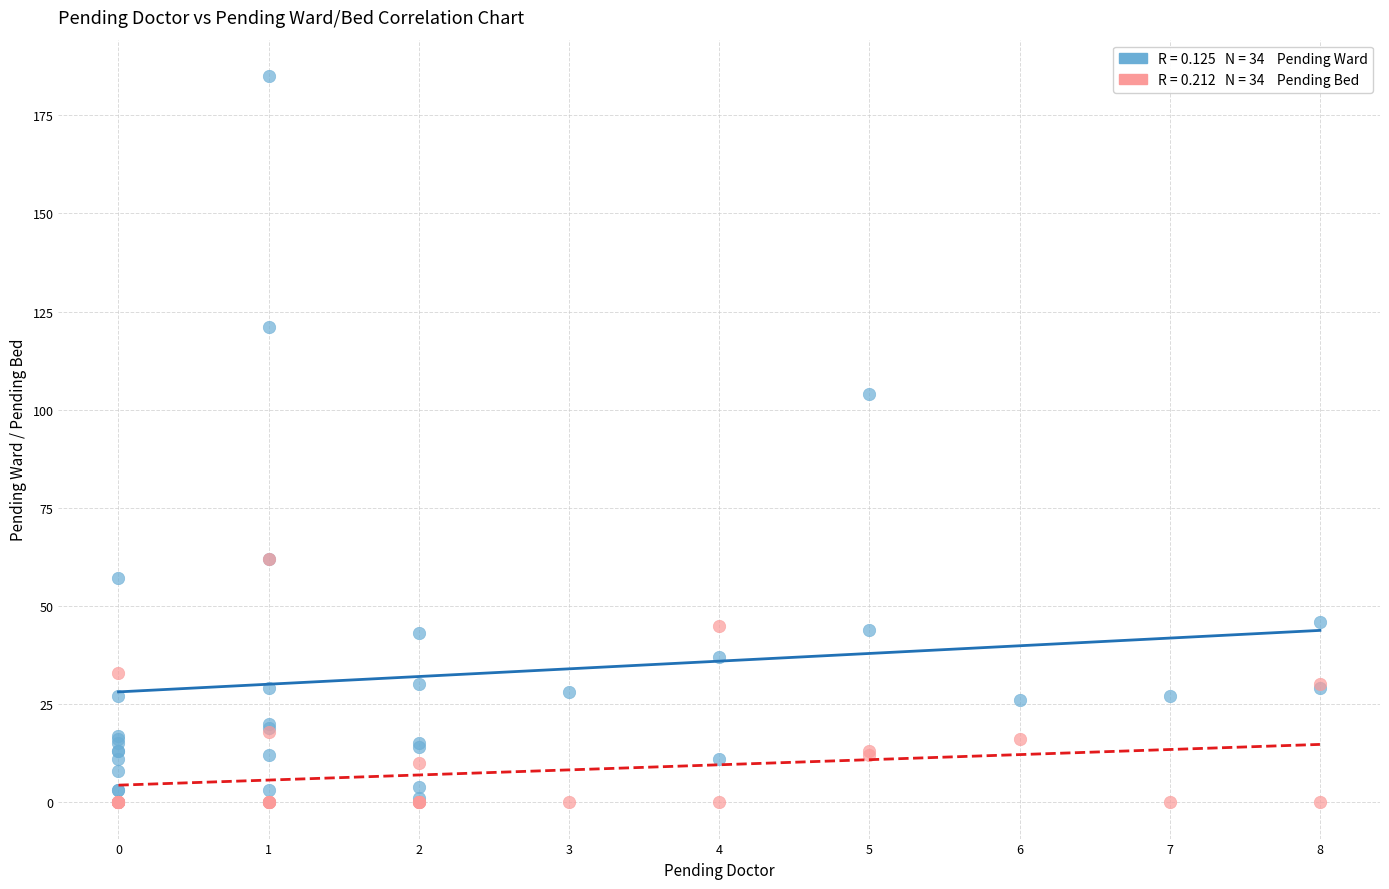

Across all series, what Y value is closest to 92?

104